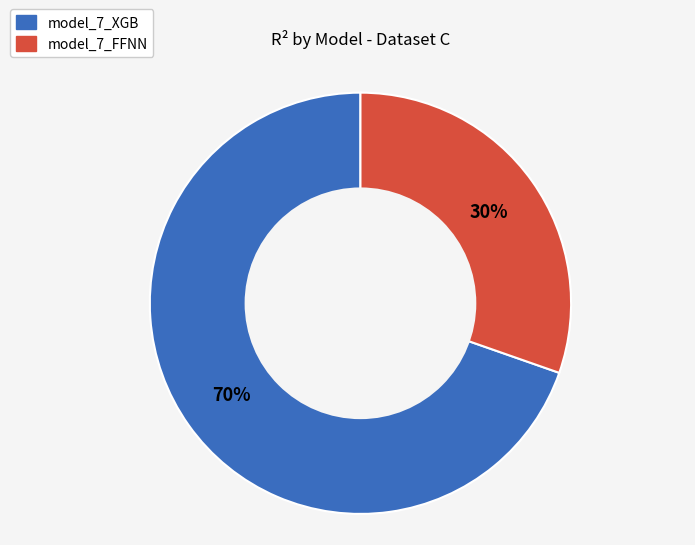

True or false: model_7_XGB accounts for 57% of the total.

False